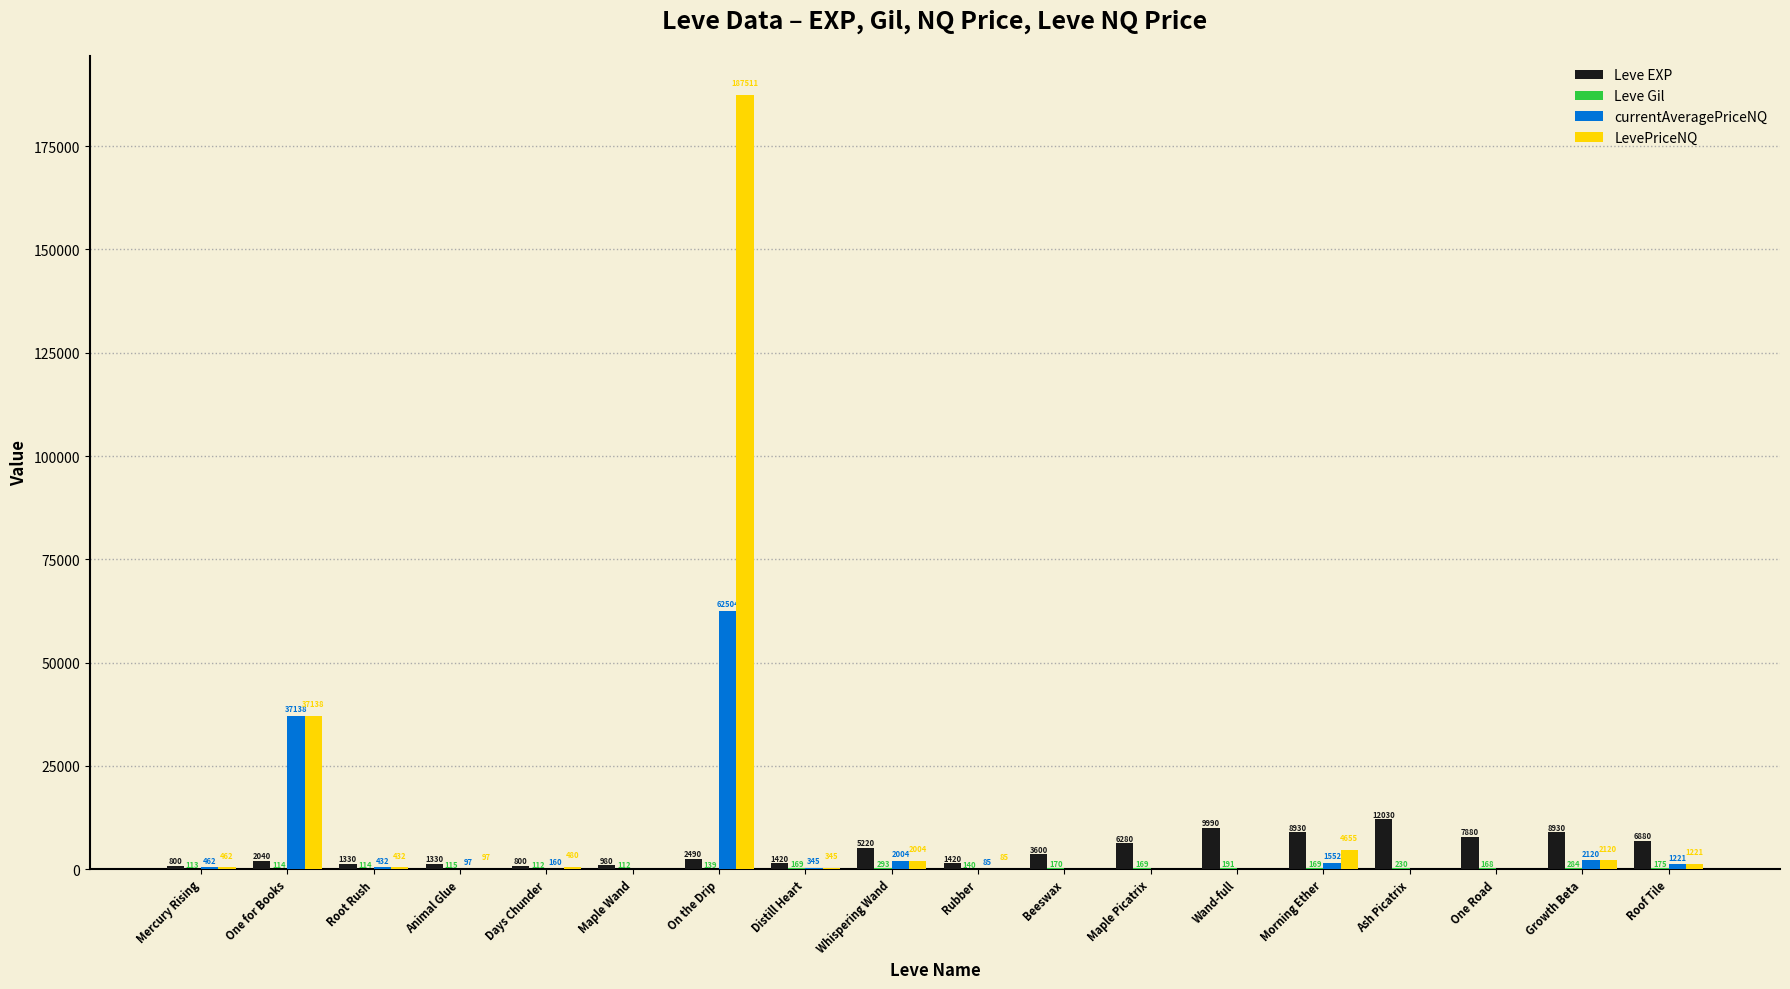

How many categories are shown in the chart?

18